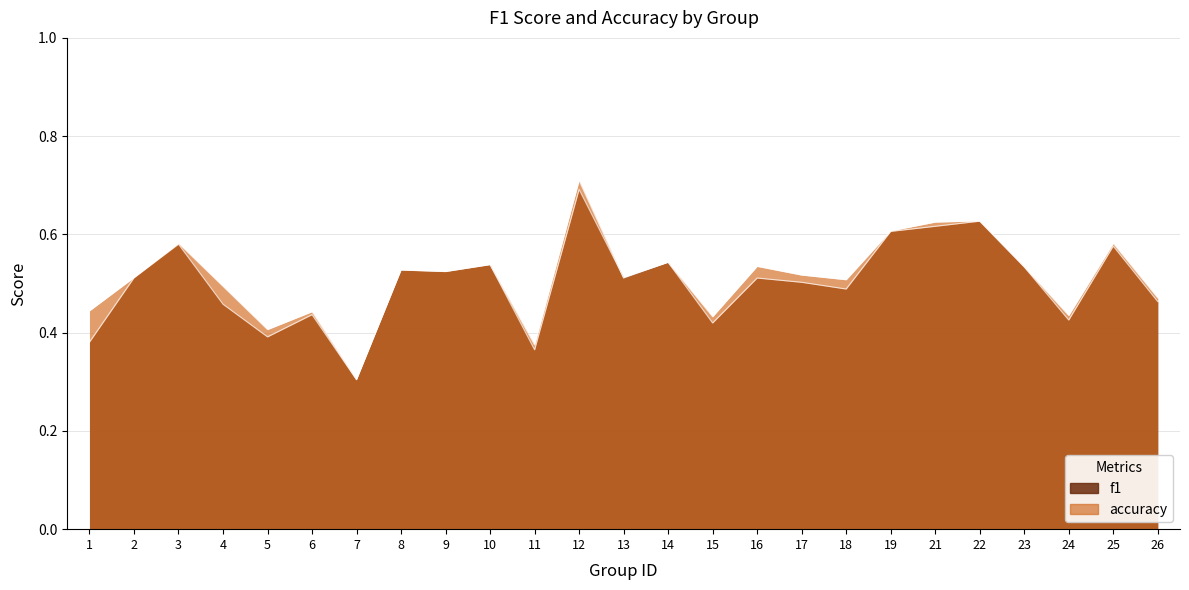

What is the average value of the f1 series?

0.5